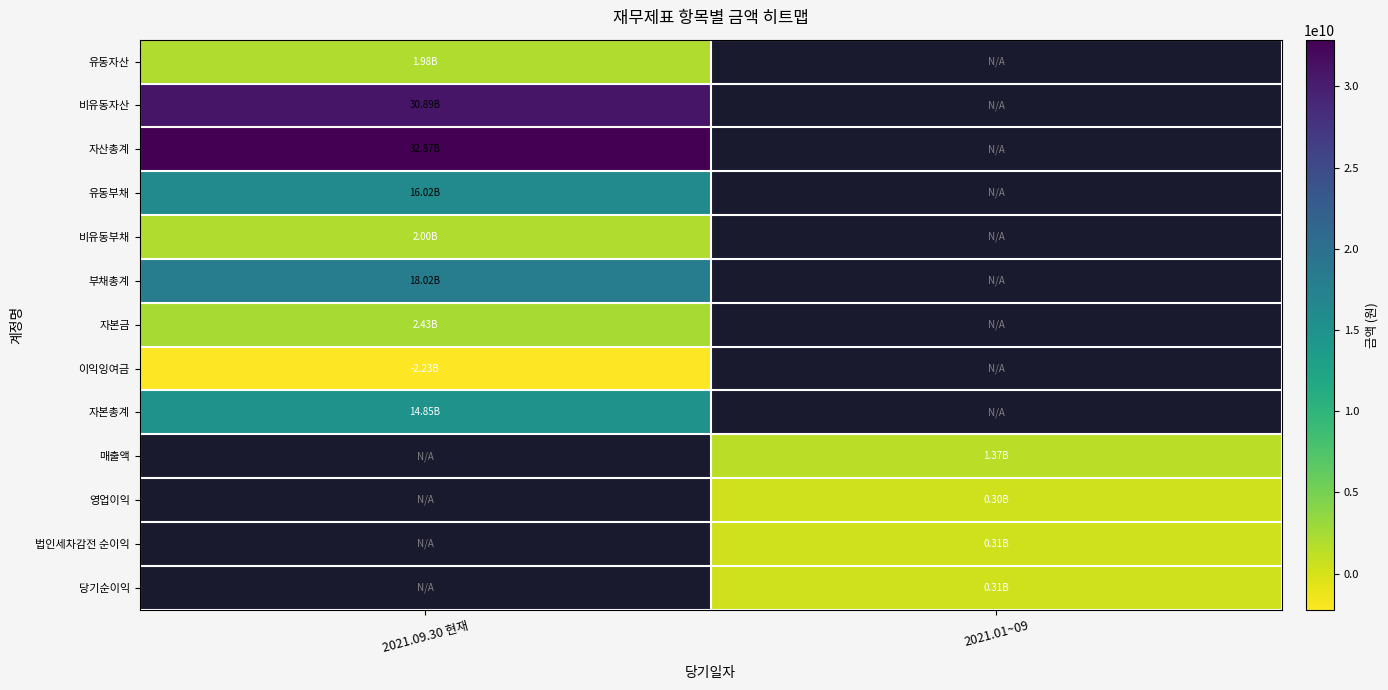

What is the maximum value shown in the chart?

32873824872.0